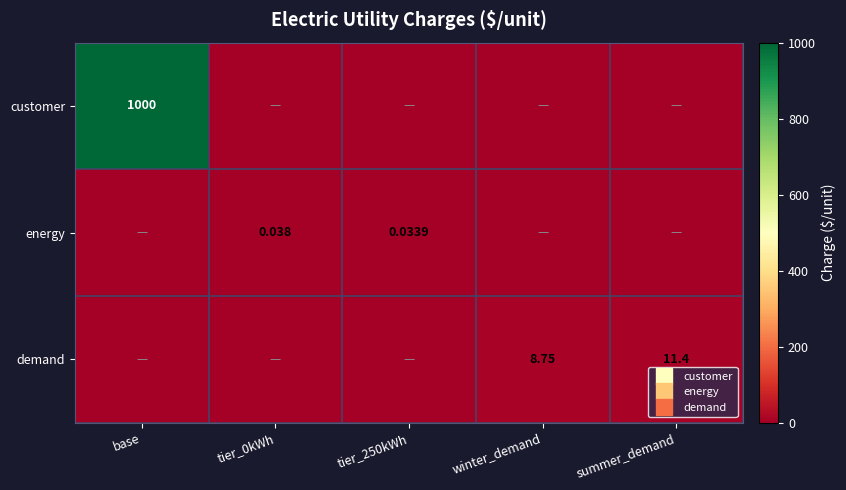

Count the energy values in the range 0 to 1.

5